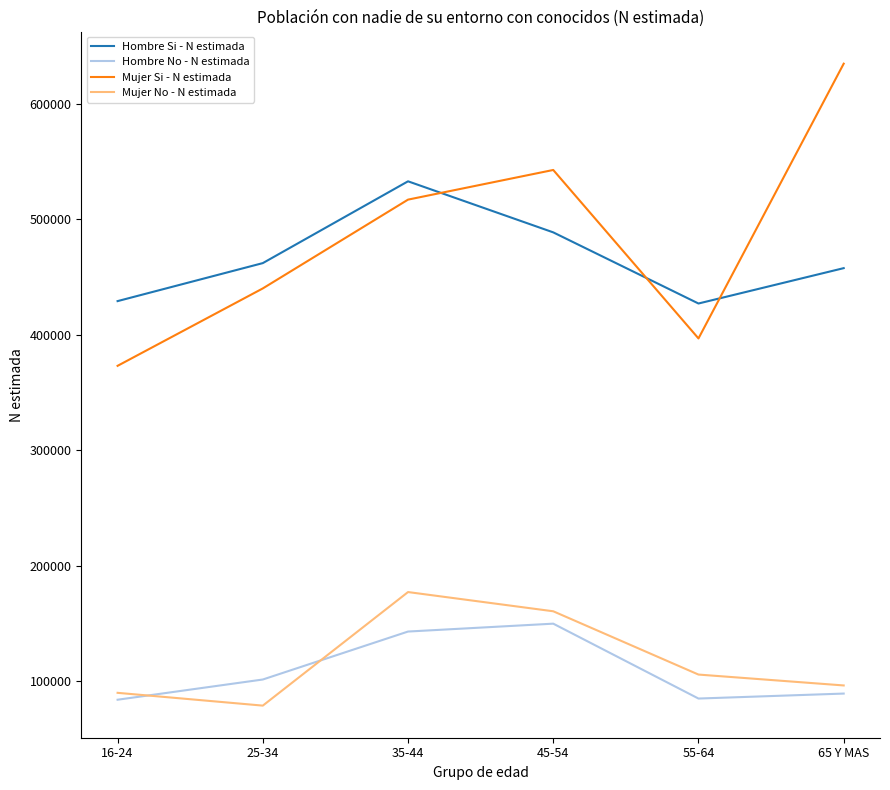

At which label is Mujer No - N estimada closest to 127866?

55-64